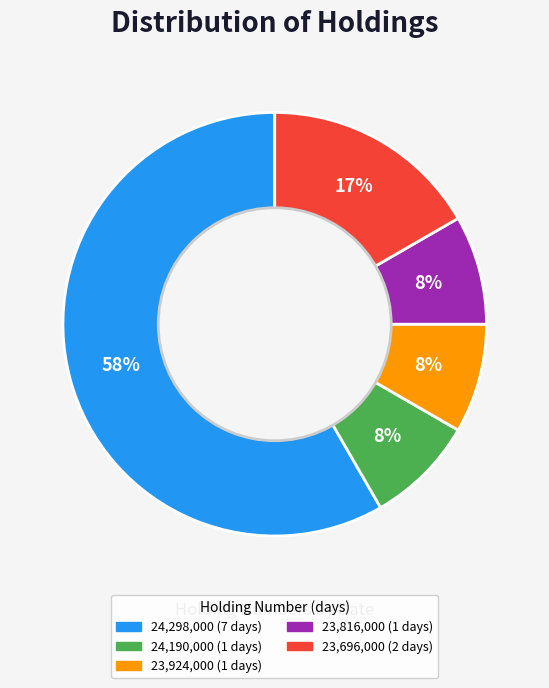

Is there any slice that represents more than half of the pie?

Yes